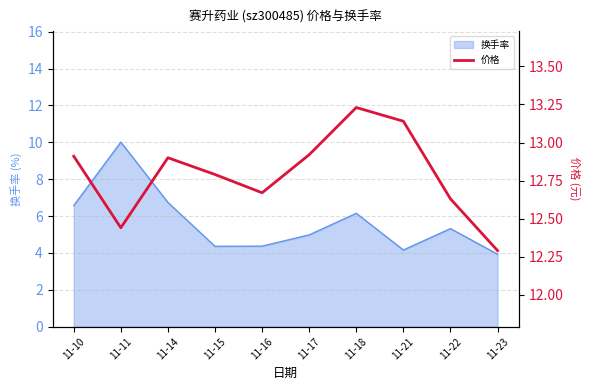

Reading right to left, what are all the values shown in this chart?

11-23=12.3	11-22=12.6	11-21=13.1	11-18=13.2	11-17=12.9	11-16=12.7	11-15=12.8	11-14=12.9	11-11=12.4	11-10=12.9